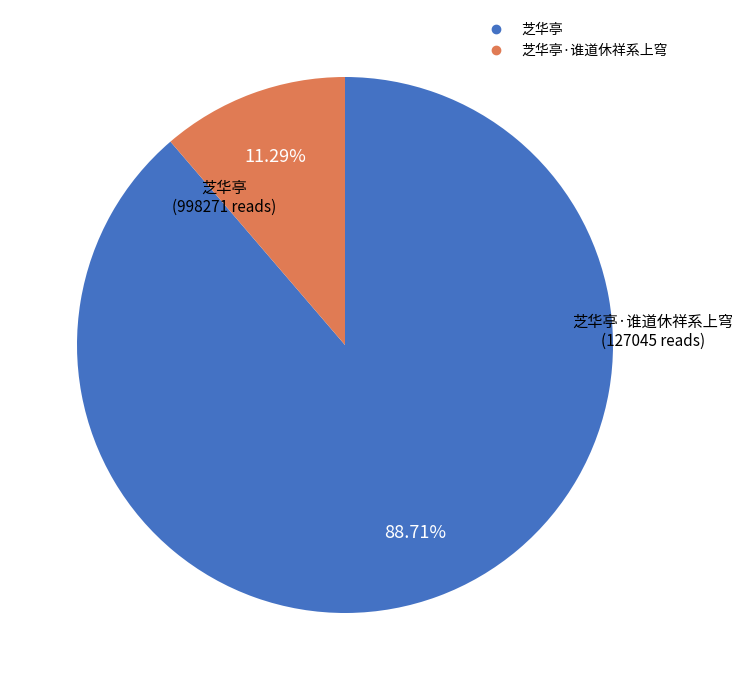

What is the smallest slice in the pie chart?

芝华亭·谁道休祥系上穹